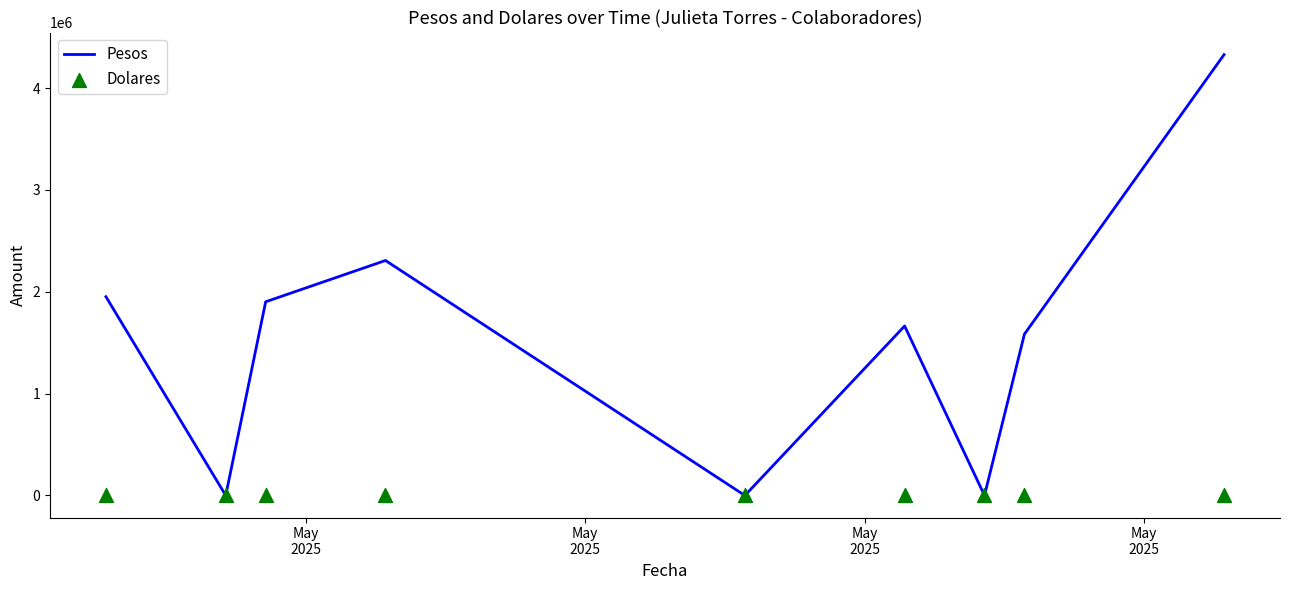

Which series has the largest total across all categories?

Pesos